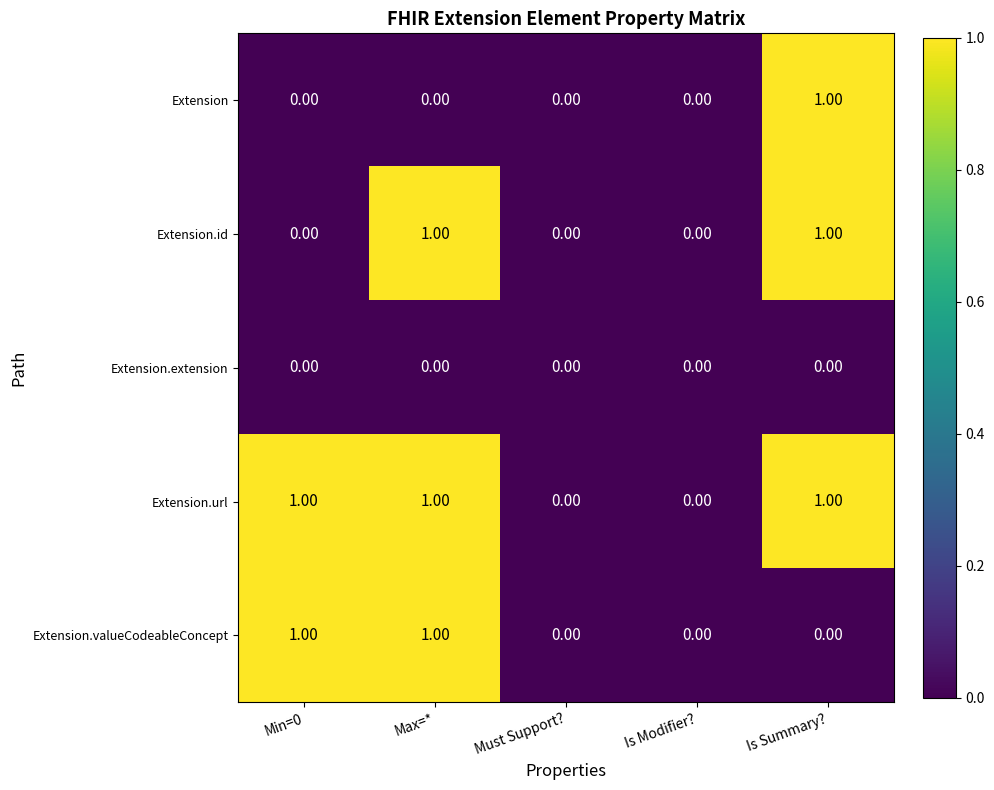

What is the total value across all series at Max=*?

3